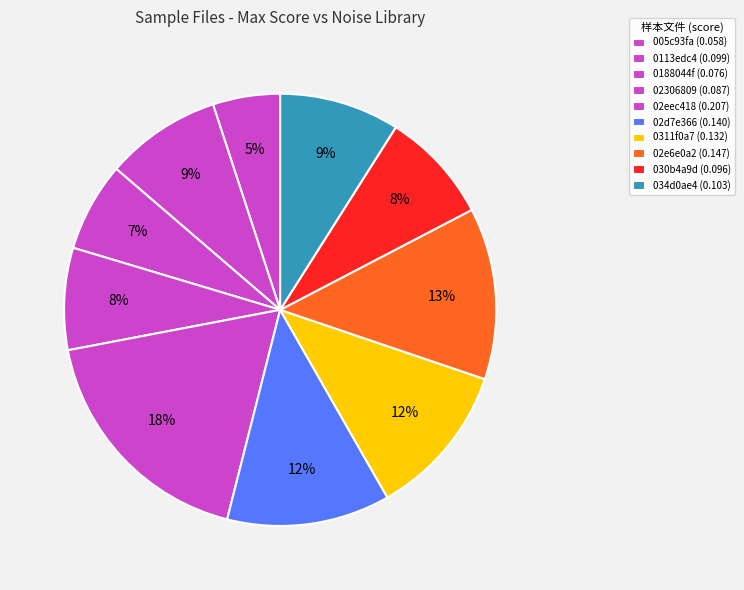

What portion of the pie excludes 0188044f?

93.3%